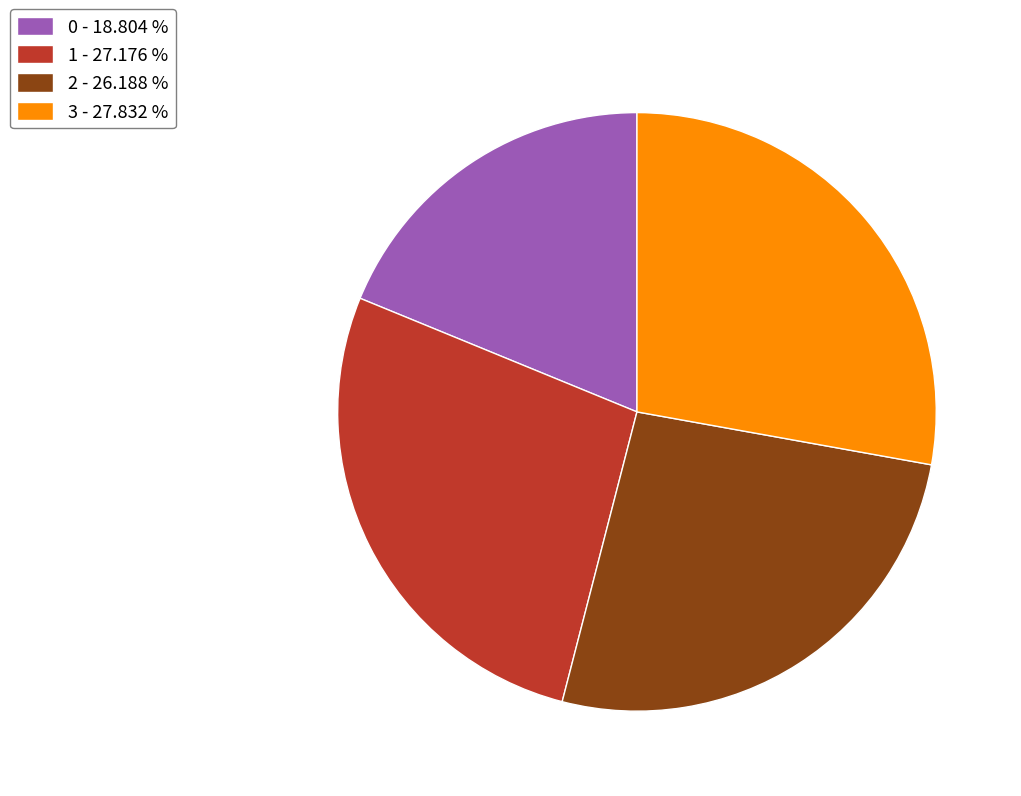

How many segments does this pie chart have?

4